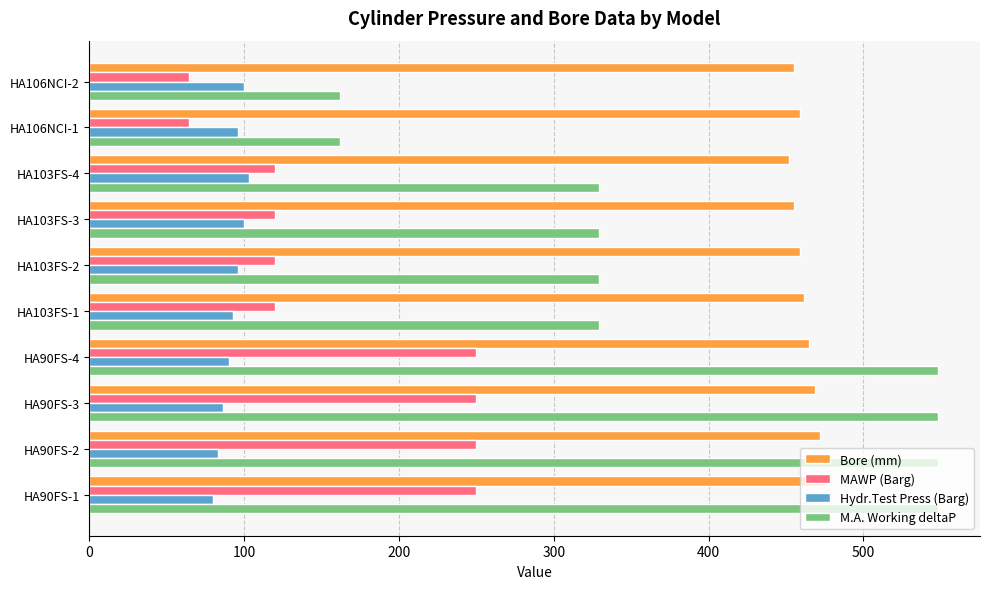

What is the difference between the second highest and second lowest values in the MAWP (Barg) series?

186